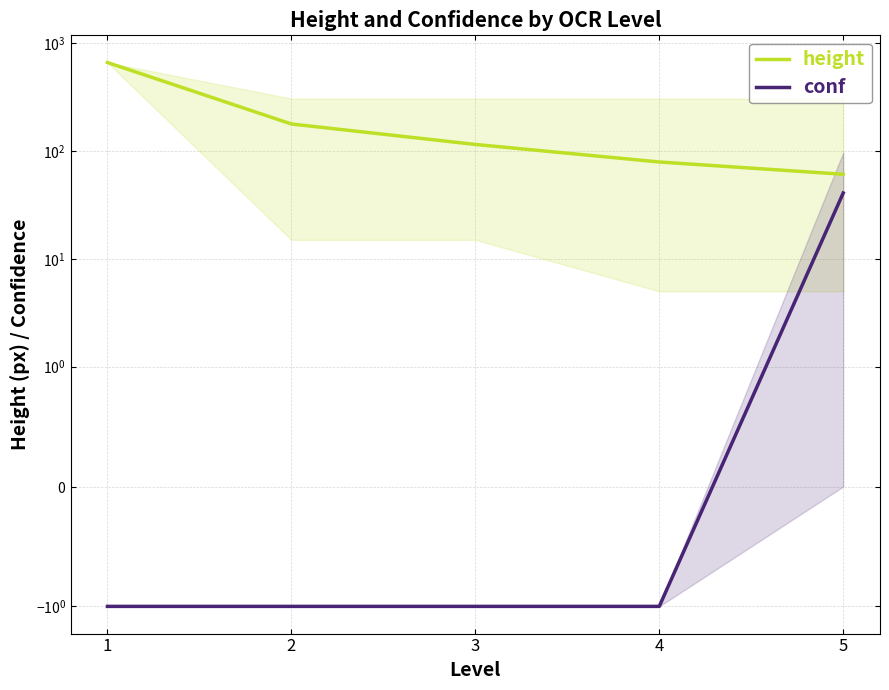

What is the spread (max minus min) of values at 4?

80.1